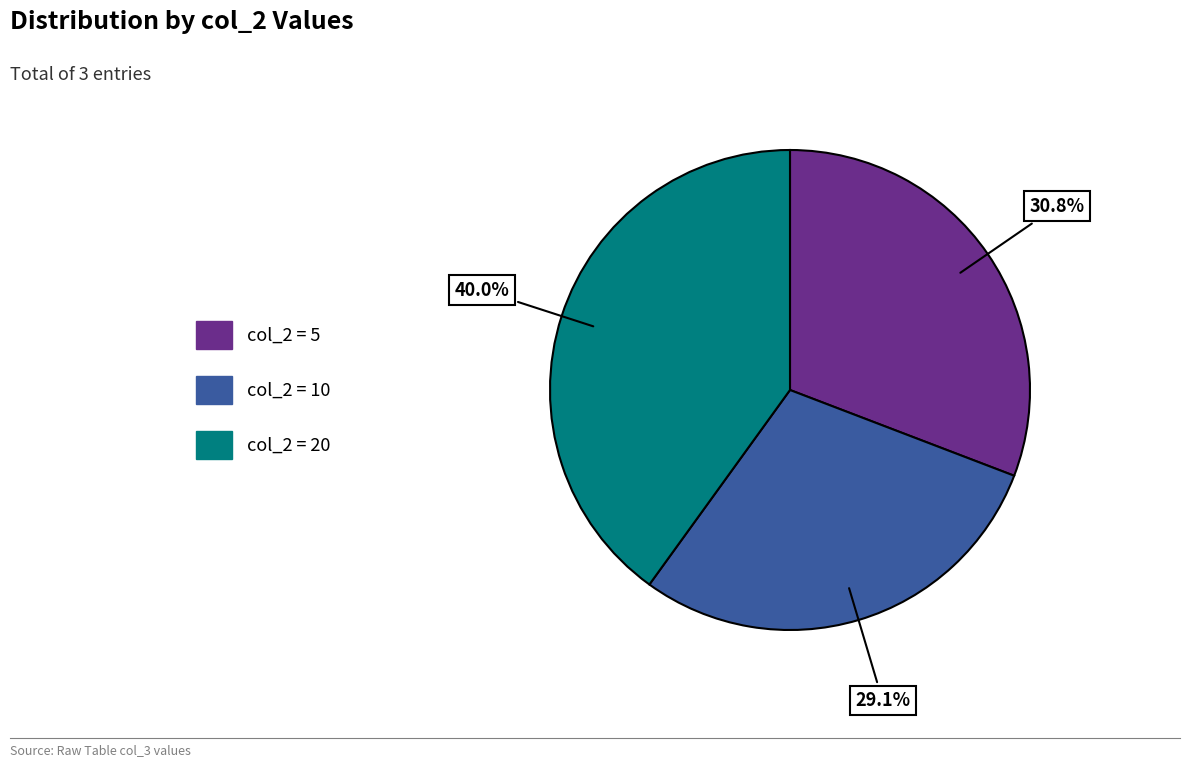

Is there a majority slice in this chart?

No